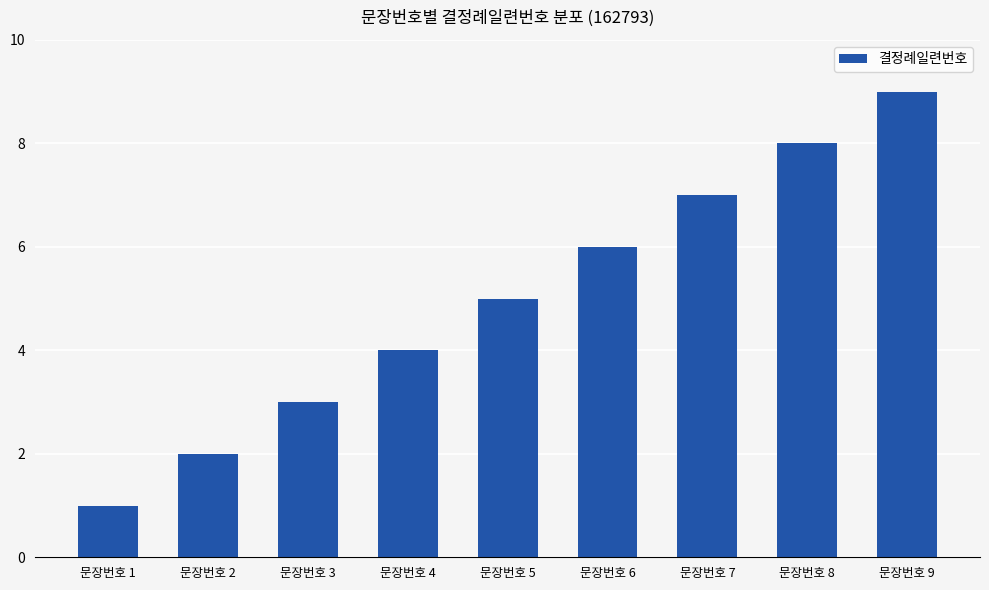

Count the values in the range 3 to 7.

5